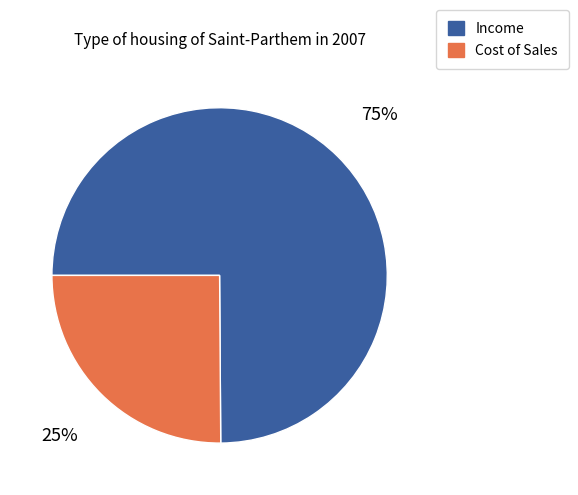

What is the ratio of the value at Income to the value at Cost of Sales?

3.0